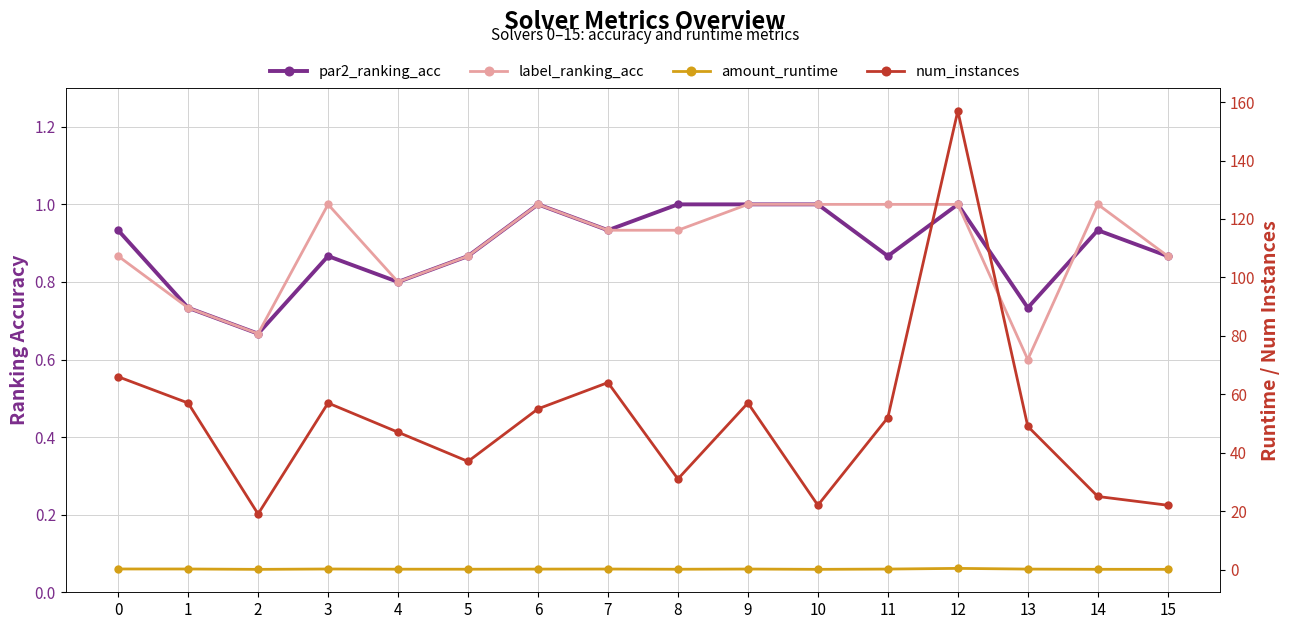

True or false: num_instances has more than 1 interior local peaks.

True